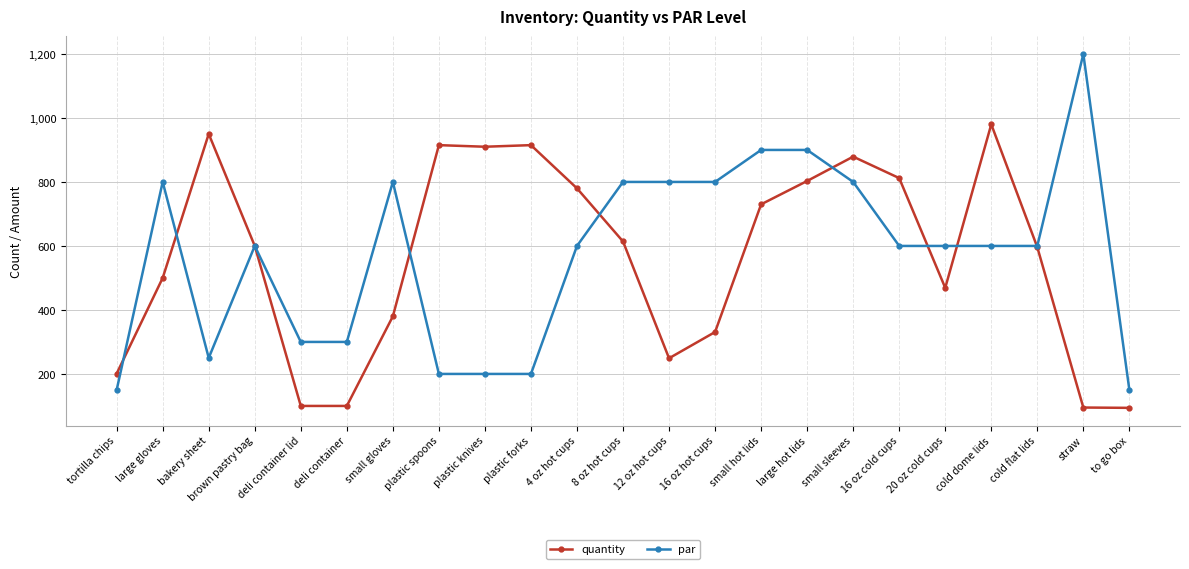

What is the minimum value shown in the chart?

94